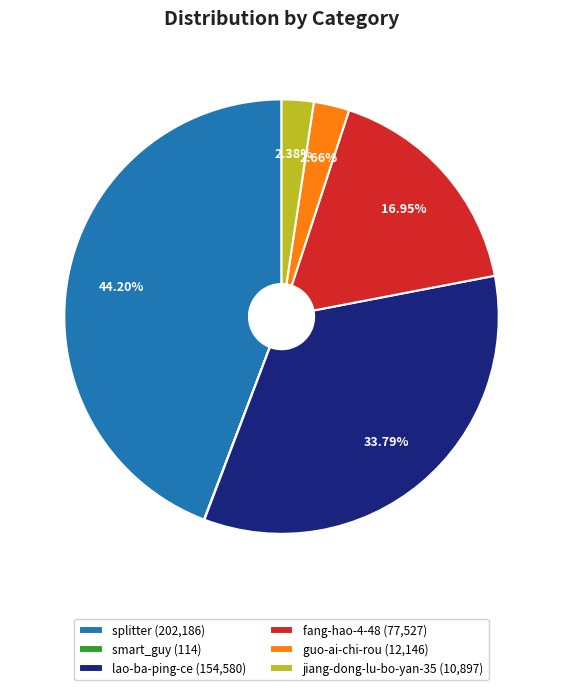

Is there any slice that represents more than half of the pie?

No